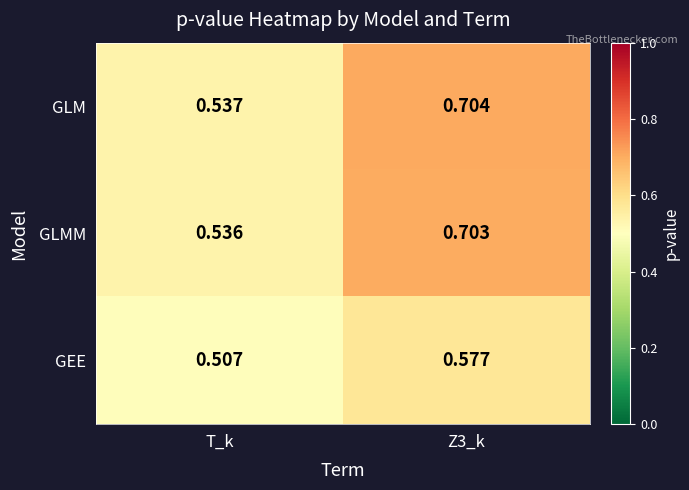

At T_k, list the series in order from smallest to largest.

GEE, GLMM, GLM